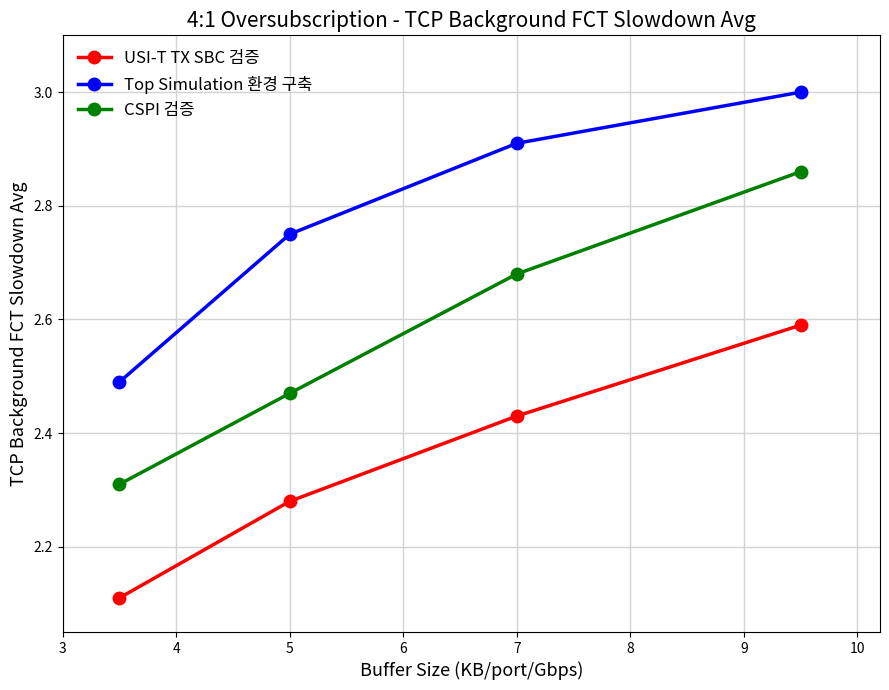

What is the difference between the second highest and minimum values in the CSPI 검증 series?

0.4